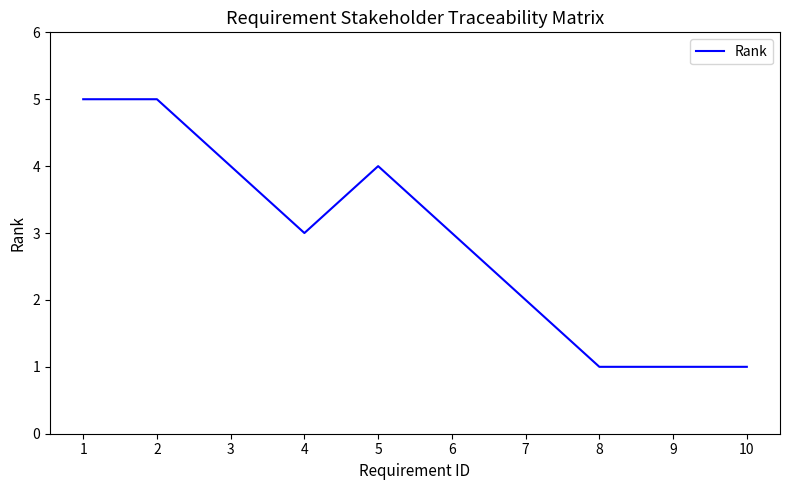

Count the number of data series in this chart.

1